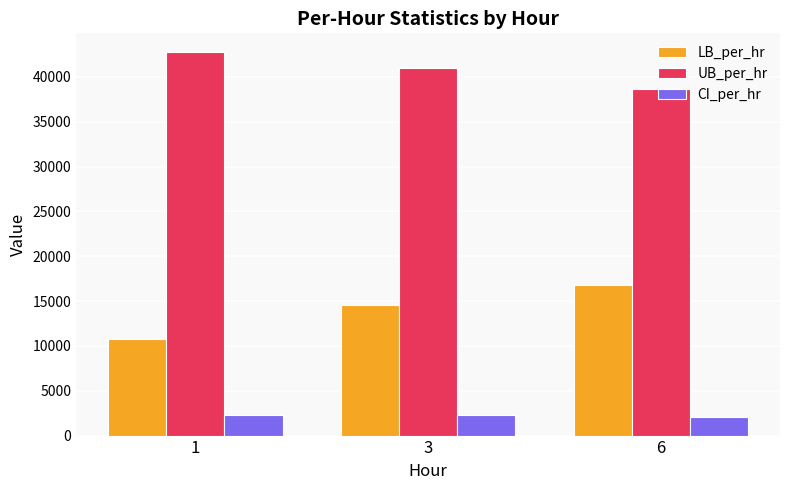

What is the total value across all series at 3?

57841.9